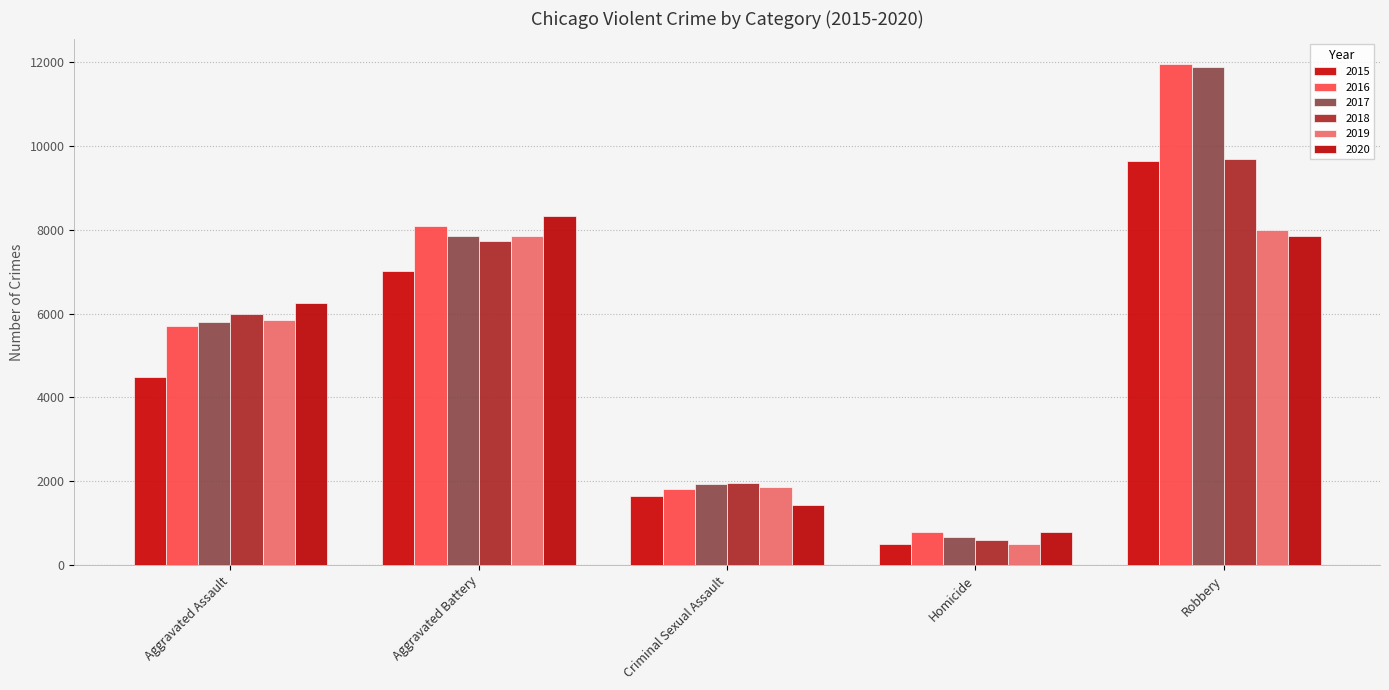

How many bars are there in total?

30